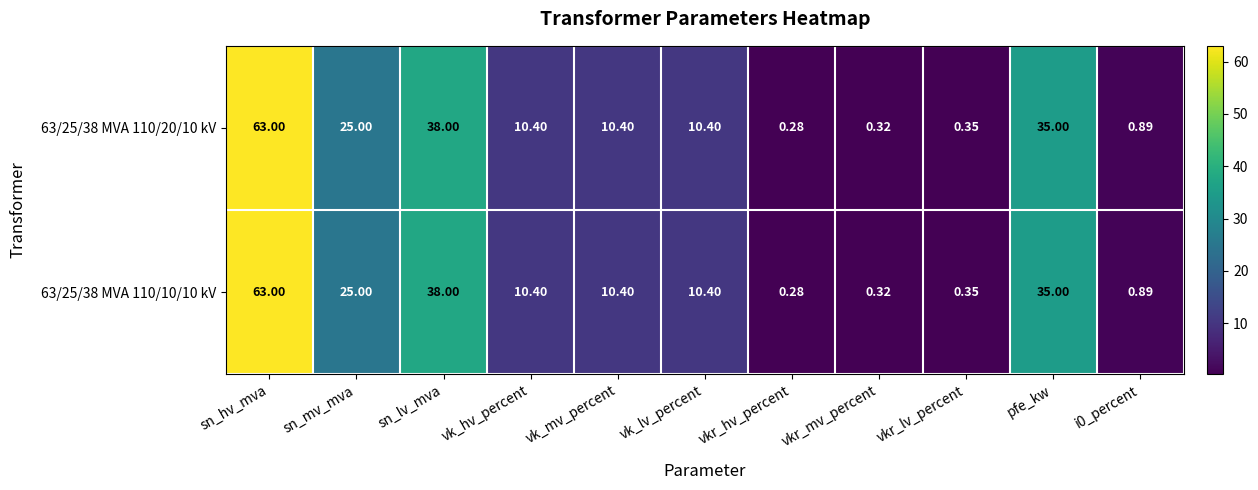

Which category has the lowest value in the 63/25/38 MVA 110/20/10 kV series?

vkr_hv_percent